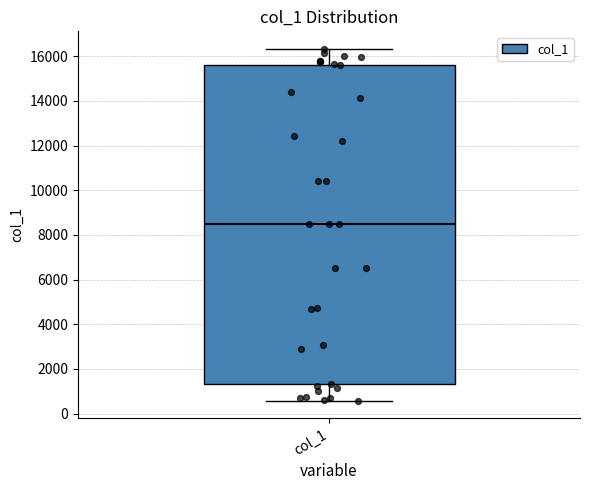

Where is the upper edge of the box for col_1 on the y-axis? The values are not printed on the chart, so give them approximately, as read against the axis.

15600